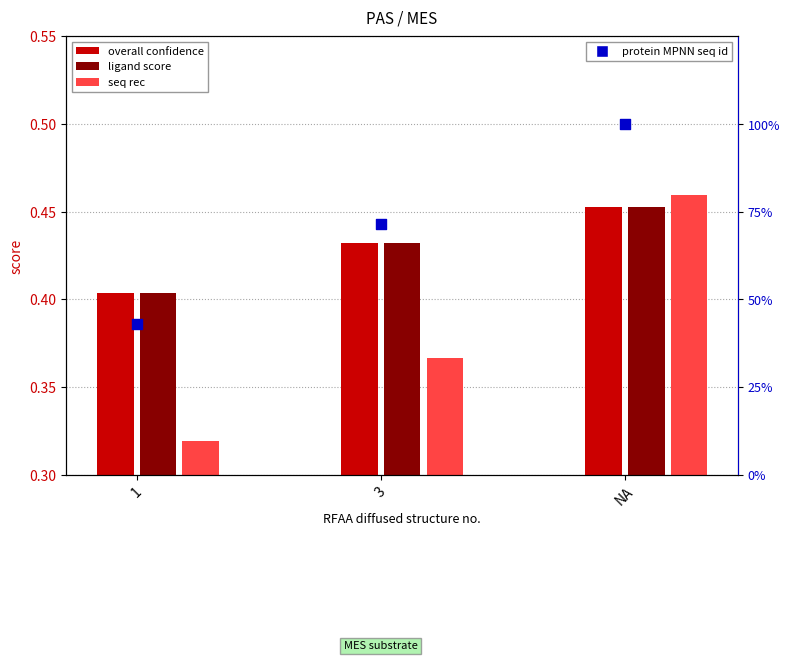

At which category is the sum across all series the highest?

NA